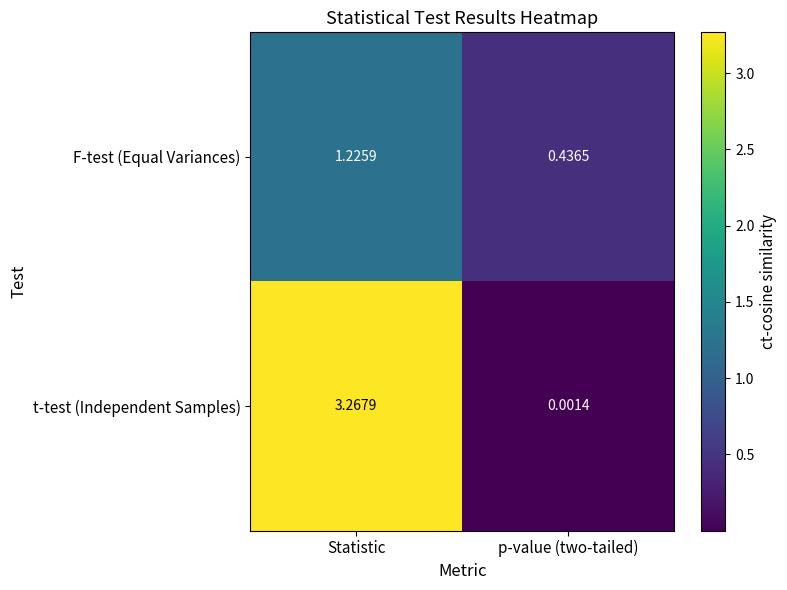

Which series has the largest total across all categories?

t-test (Independent Samples)